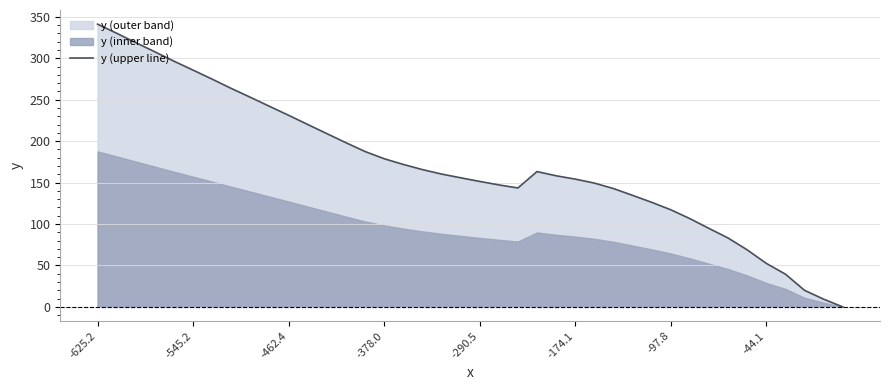

Reading left to right, extract all data points from this chart.

341.2	330.2	318.9	307.8	296.5	285.7	274.8	263.6	252.9	242.0	231.2	220.1	209.1	198.1	187.5	178.8	171.9	165.7	160.3	155.8	151.4	147.2	143.5	163.3	158.2	154.2	149.4	142.8	134.6	126.2	117.2	106.5	94.7	83.1	68.8	52.5	39.5	20.0	9.3	0.0